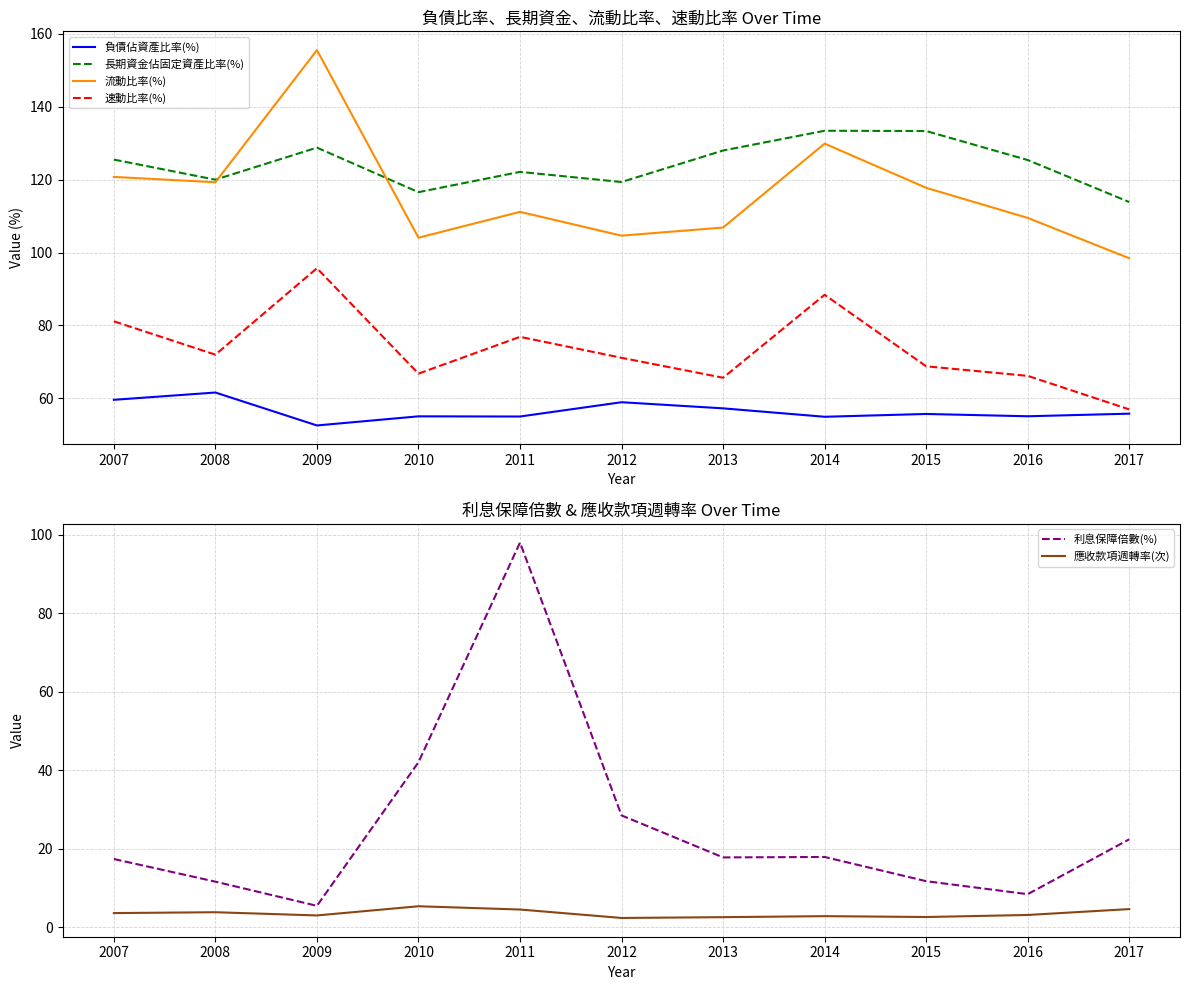

What is the lowest value of the 利息保障倍數(%) series?

5.5